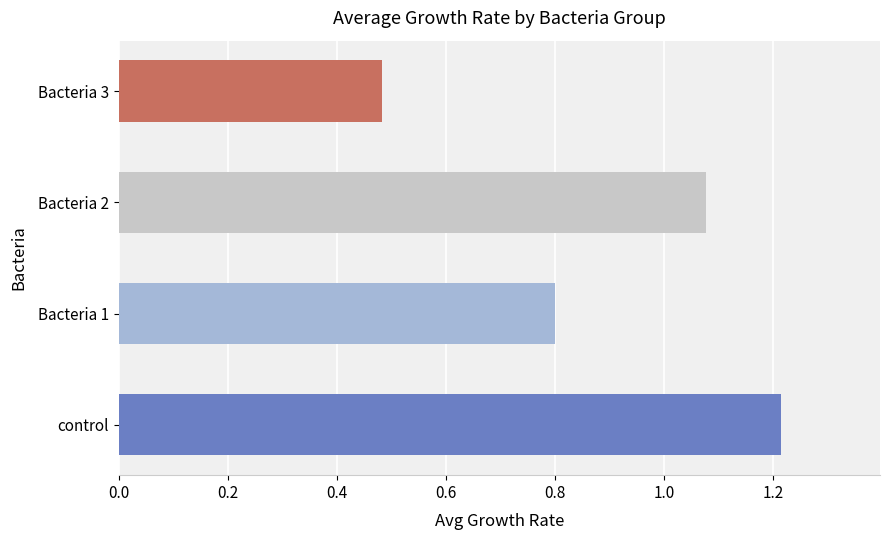

Where is the data nearest to the value 0?

Bacteria 3